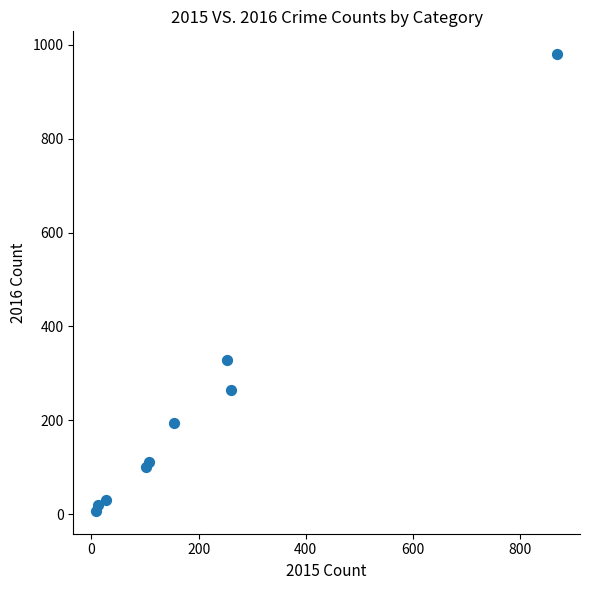

What Y value in the scatter plot is closest to 493?

329